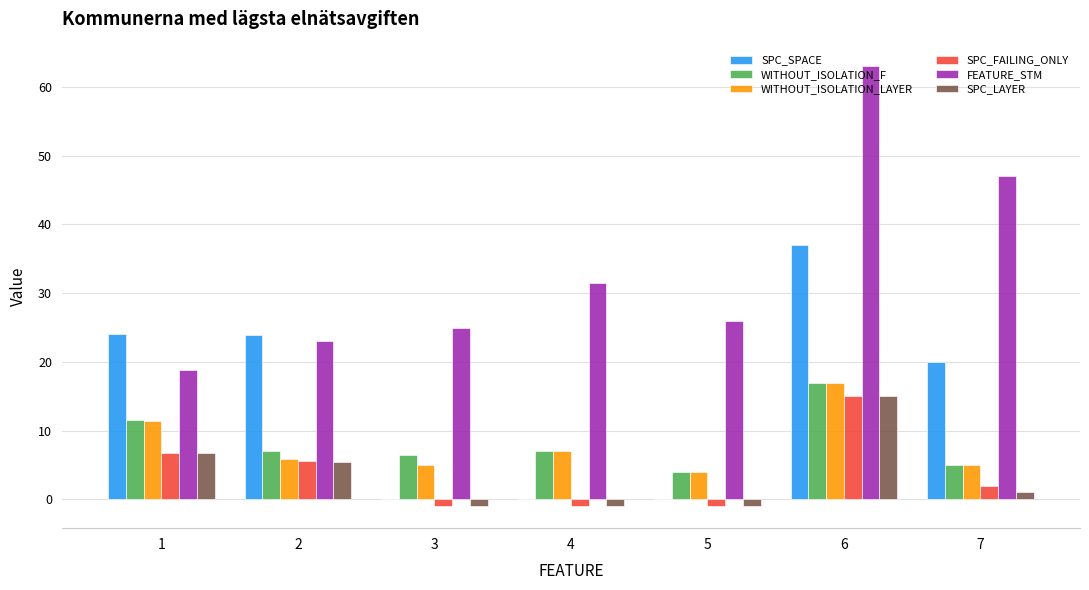

At which category does the chart reach its peak across all series?

6